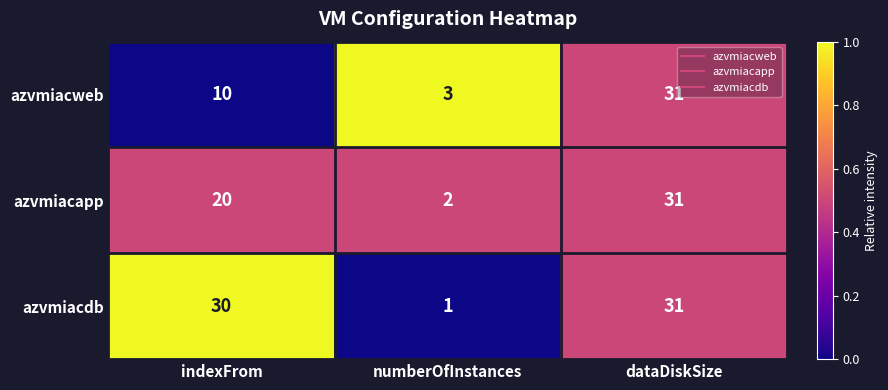

Rank the categories by azvmiacapp value from lowest to highest.

numberOfInstances, indexFrom, dataDiskSize